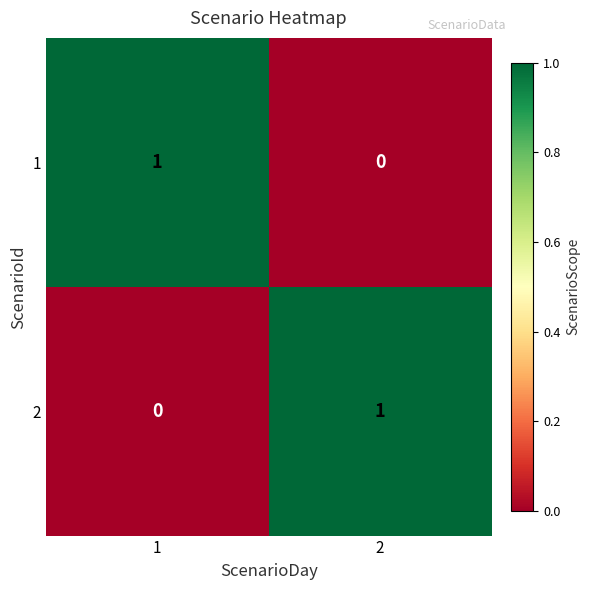

Is the value of 1 at 1 greater than the value of 2 at 1?

Yes